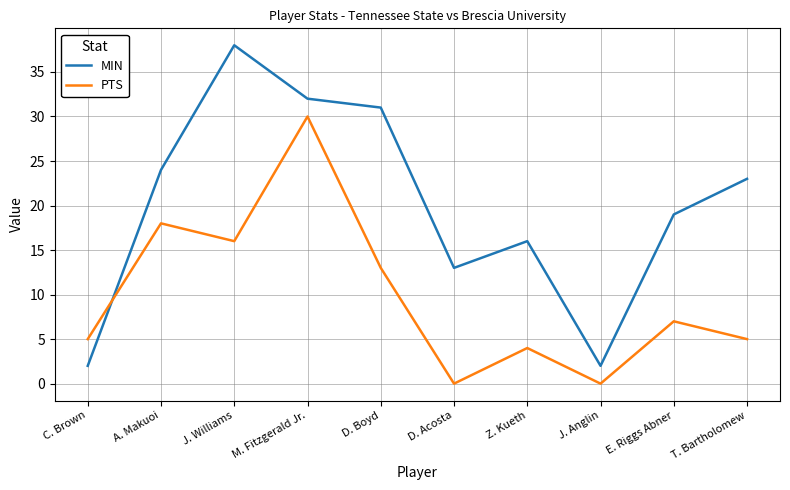

What position from the left is M. Fitzgerald Jr.?

4